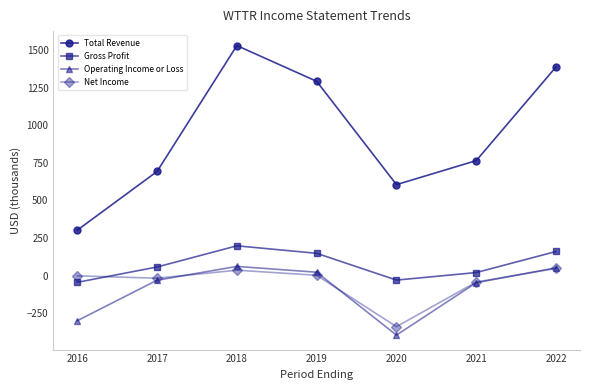

At which label does Operating Income or Loss reach its minimum?

2020